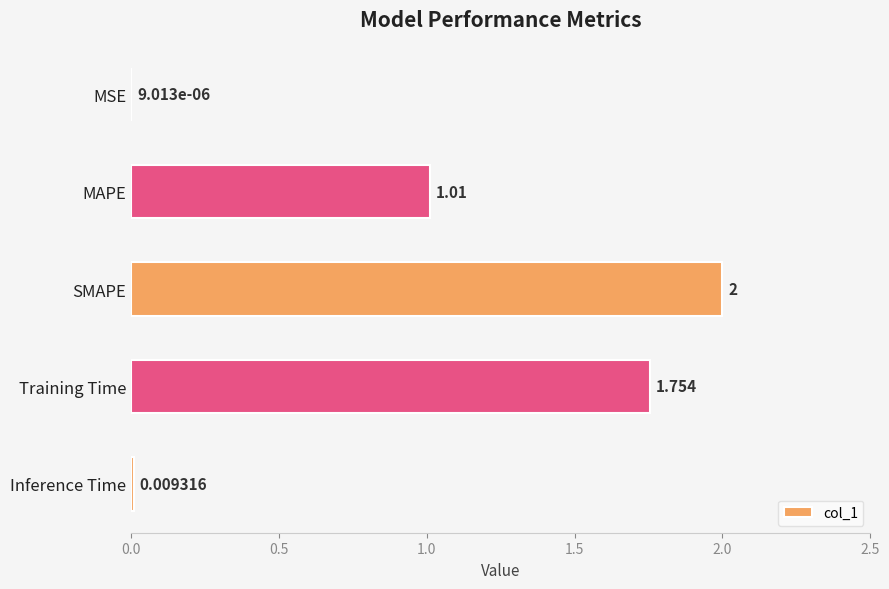

At which label is the value closest to 1?

MAPE